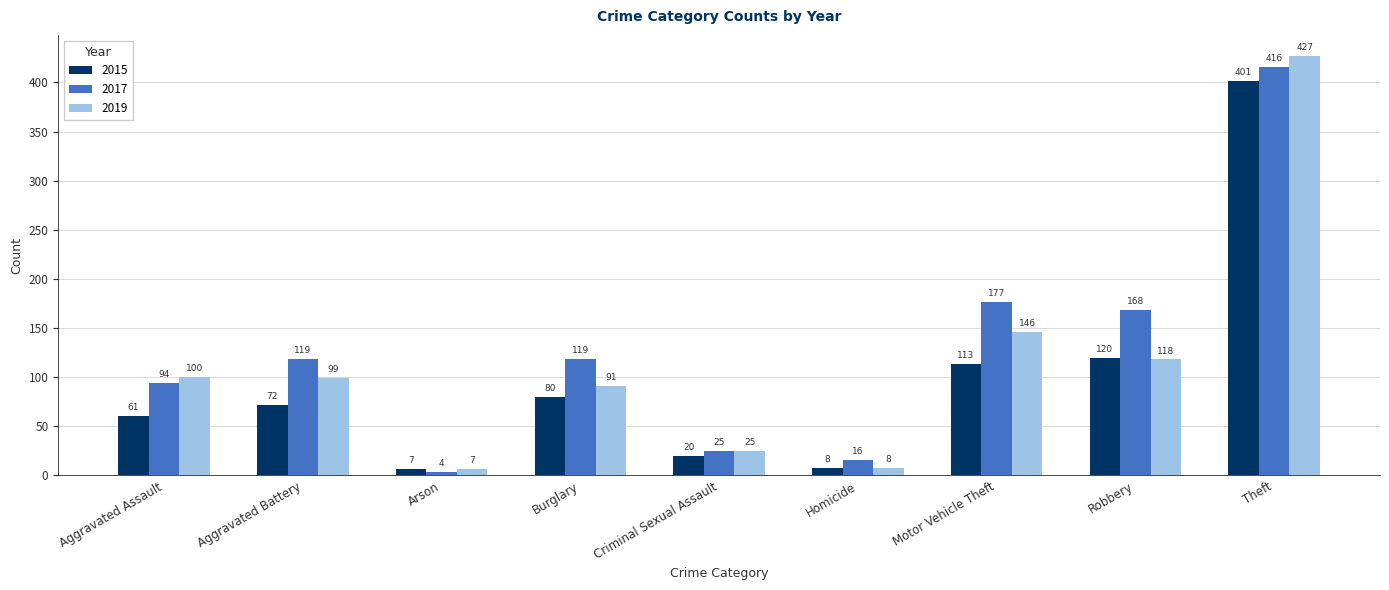

What is the average value of the 2019 series?

113